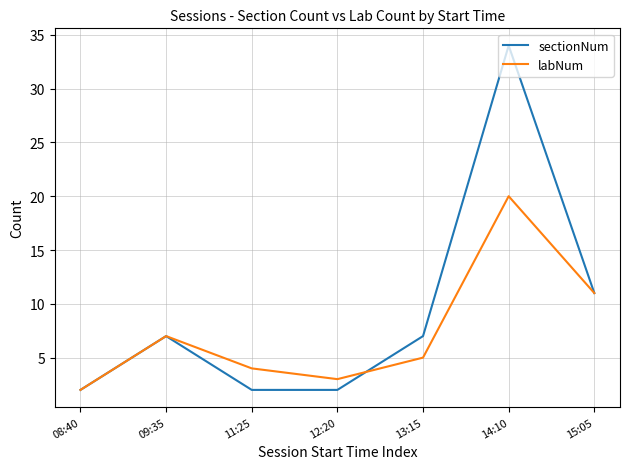

List the series in order of their overall mean, highest first.

sectionNum, labNum